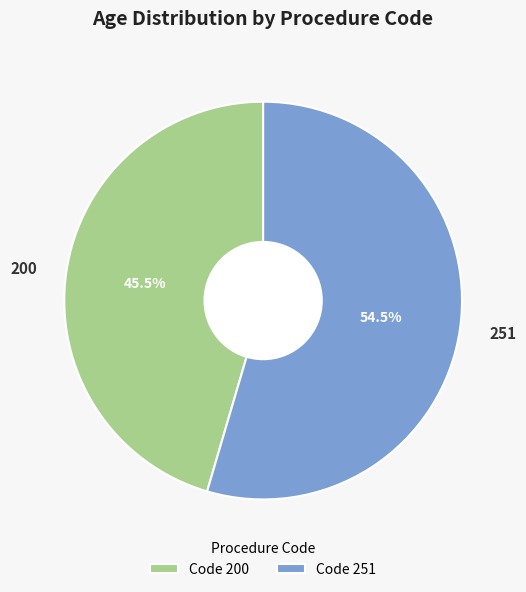

What percentage do 251 and 200 together represent?

100.0%